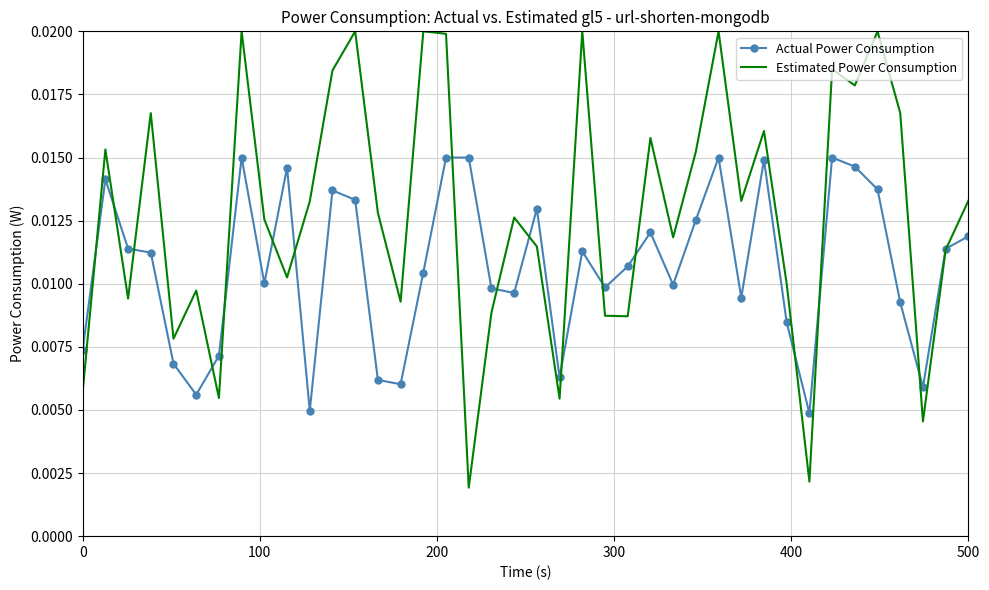

Which series ends up on top after the final intersection of Estimated Power Consumption and Actual Power Consumption?

Estimated Power Consumption